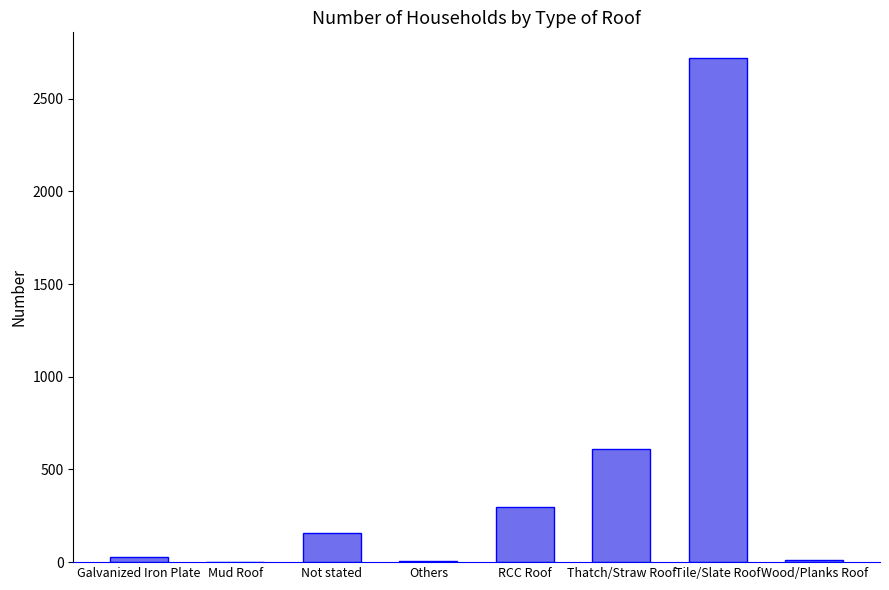

Are the bars horizontal?

No